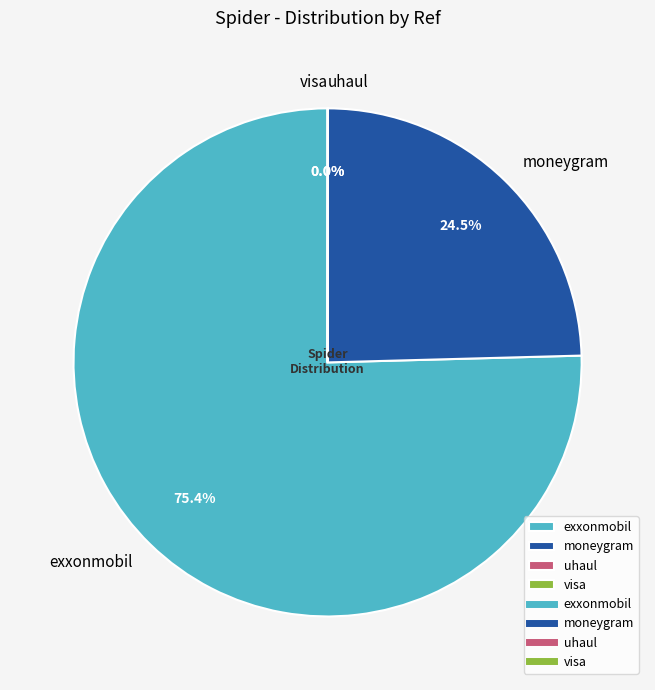

Which category has the biggest portion of the pie?

exxonmobil